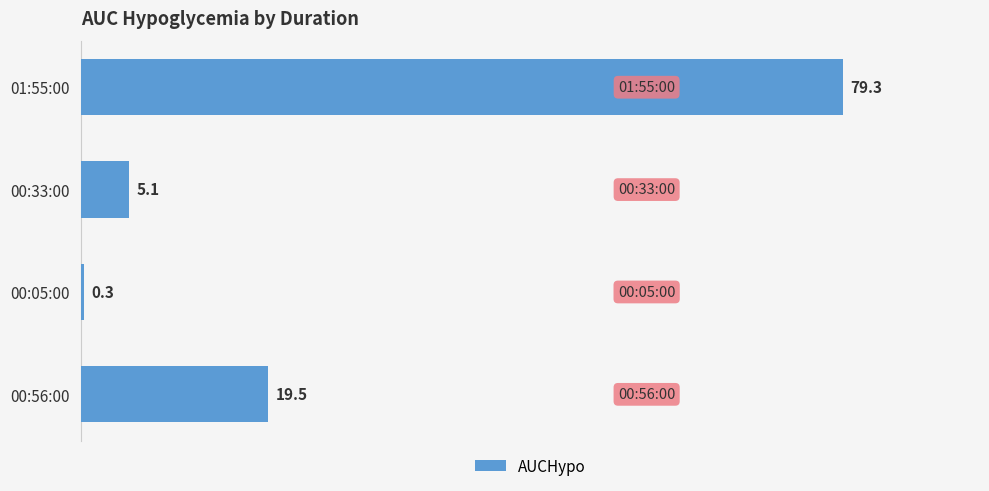

What is the maximum value shown in the chart?

79.3